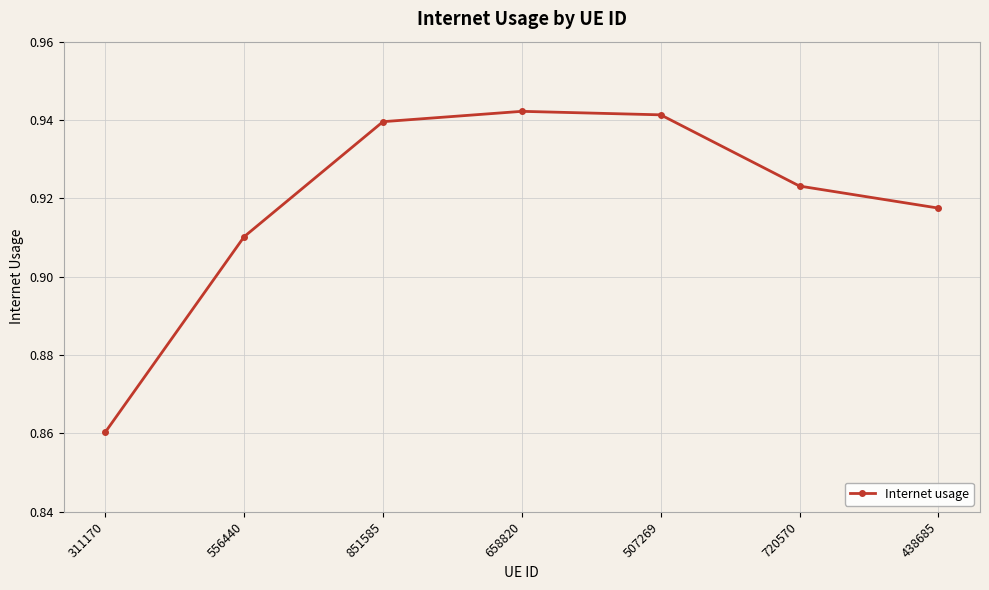

Between 556440 and 507269, which is larger?

507269